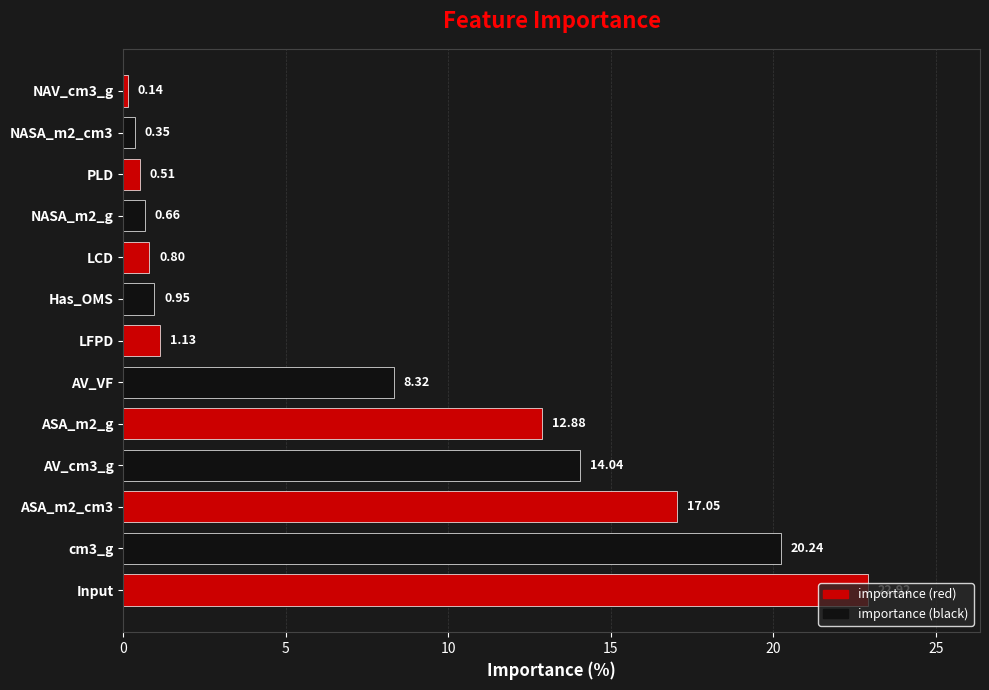

List the labels in order of value, smallest first.

NAV_cm3_g, NASA_m2_cm3, PLD, NASA_m2_g, LCD, Has_OMS, LFPD, AV_VF, ASA_m2_g, AV_cm3_g, ASA_m2_cm3, cm3_g, Input